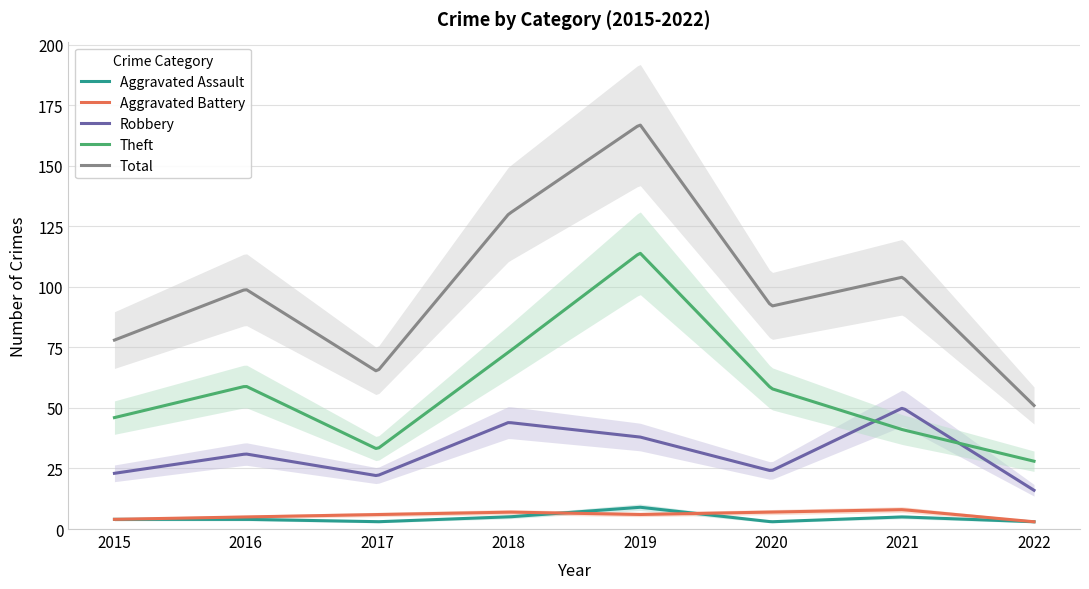

What is the maximum value shown in the chart?

167